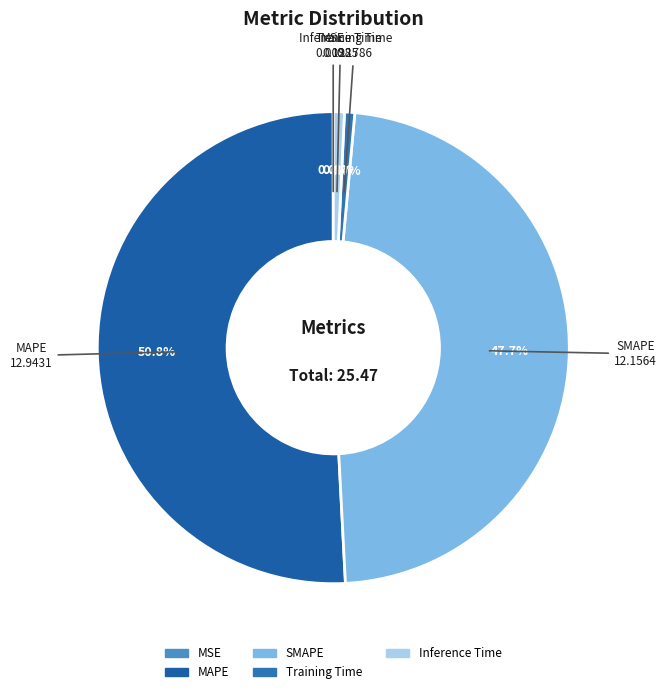

Which category accounts for the majority?

MAPE